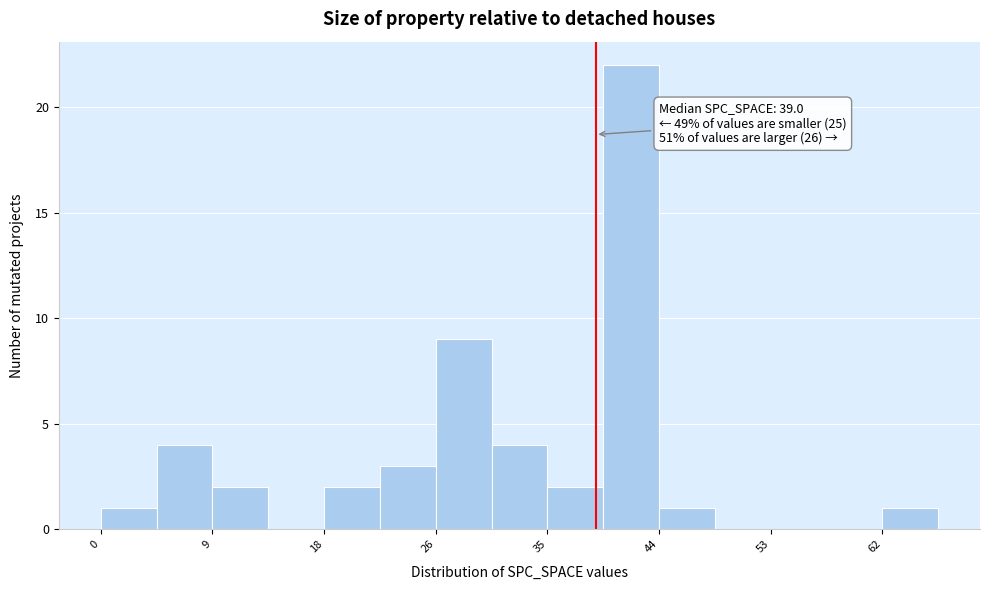

Over which range of the x-axis is the bar tallest?

39.6 to 44.0